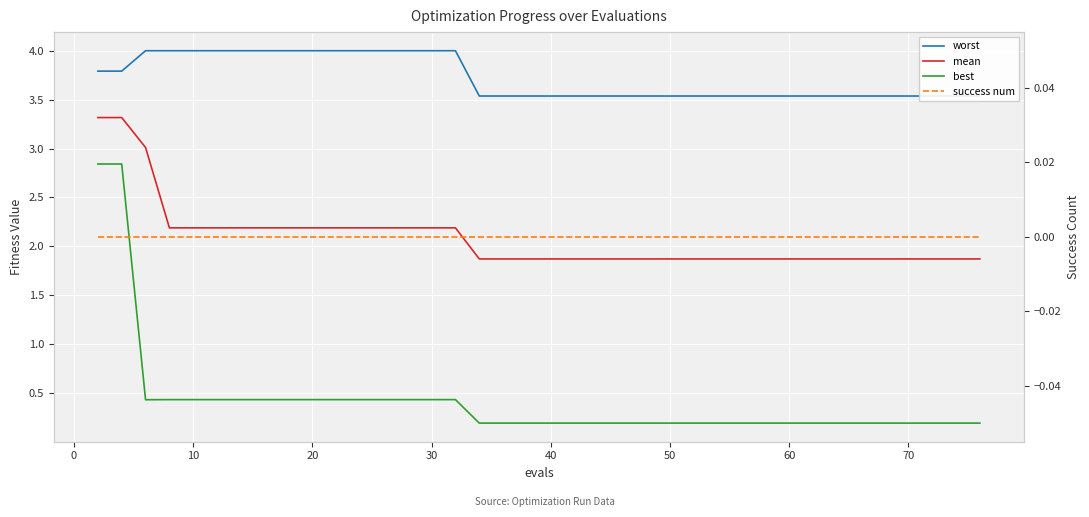

Reading right to left, list all the values displayed in this chart.

mean: 1.9	1.9	1.9	1.9	1.9	1.9	1.9	1.9	1.9	1.9	1.9	1.9	1.9	1.9	1.9	1.9	1.9	1.9	1.9	1.9	1.9	1.9	1.9	1.9	2.2	2.2	2.2	2.2	2.2	2.2	2.2	2.2	2.2	2.2	2.2	2.2	2.2	3.0	3.3	3.3
best: 0.2	0.2	0.2	0.2	0.2	0.2	0.2	0.2	0.2	0.2	0.2	0.2	0.2	0.2	0.2	0.2	0.2	0.2	0.2	0.2	0.2	0.2	0.2	0.2	0.4	0.4	0.4	0.4	0.4	0.4	0.4	0.4	0.4	0.4	0.4	0.4	0.4	0.4	2.8	2.8
worst: 3.5	3.5	3.5	3.5	3.5	3.5	3.5	3.5	3.5	3.5	3.5	3.5	3.5	3.5	3.5	3.5	3.5	3.5	3.5	3.5	3.5	3.5	3.5	3.5	4.0	4.0	4.0	4.0	4.0	4.0	4.0	4.0	4.0	4.0	4.0	4.0	4.0	4.0	3.8	3.8
success num: 0.0	0.0	0.0	0.0	0.0	0.0	0.0	0.0	0.0	0.0	0.0	0.0	0.0	0.0	0.0	0.0	0.0	0.0	0.0	0.0	0.0	0.0	0.0	0.0	0.0	0.0	0.0	0.0	0.0	0.0	0.0	0.0	0.0	0.0	0.0	0.0	0.0	0.0	0.0	0.0